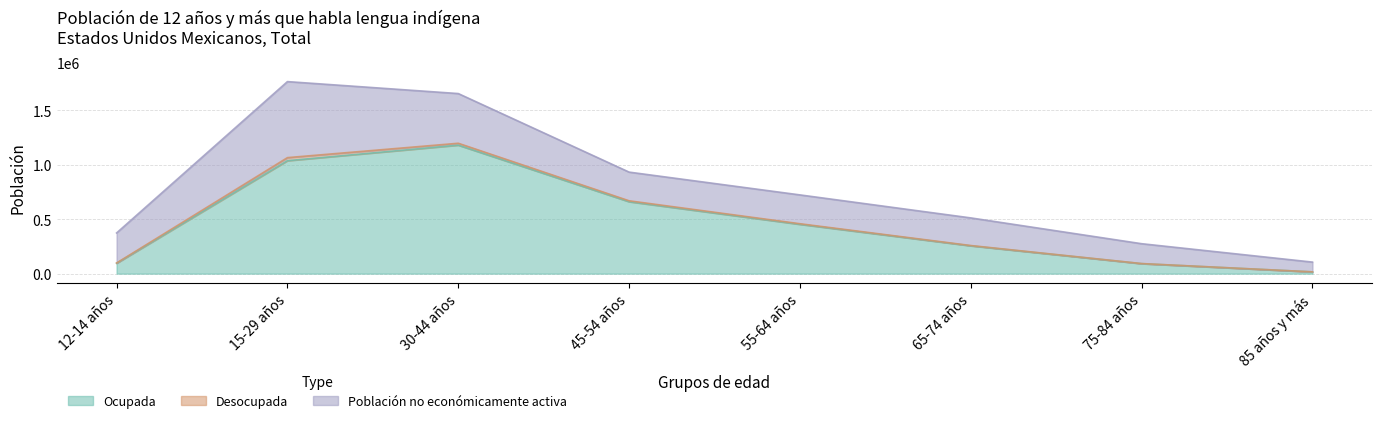

What is the difference between the Desocupada values at 12-14 años and 85 años y más?

2233